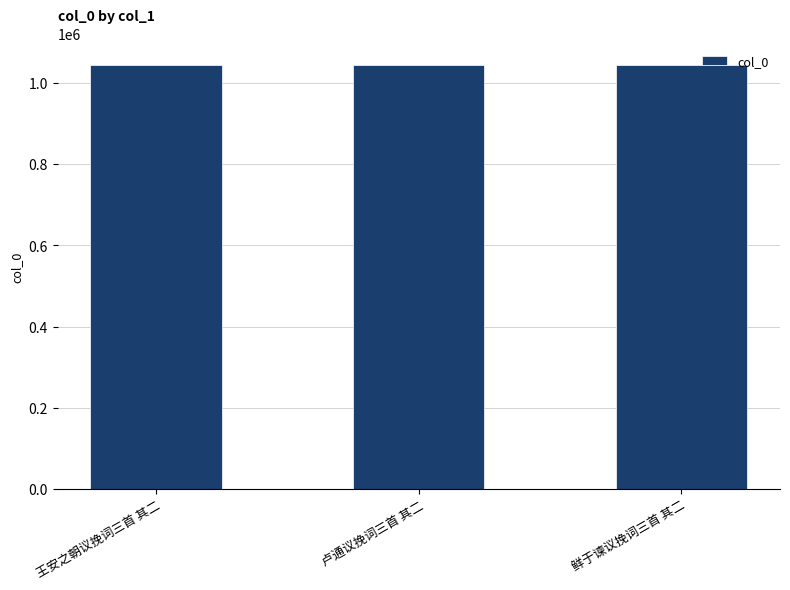

Is it true that the value at 卢通议挽词三首 其二 is 1044575?

True